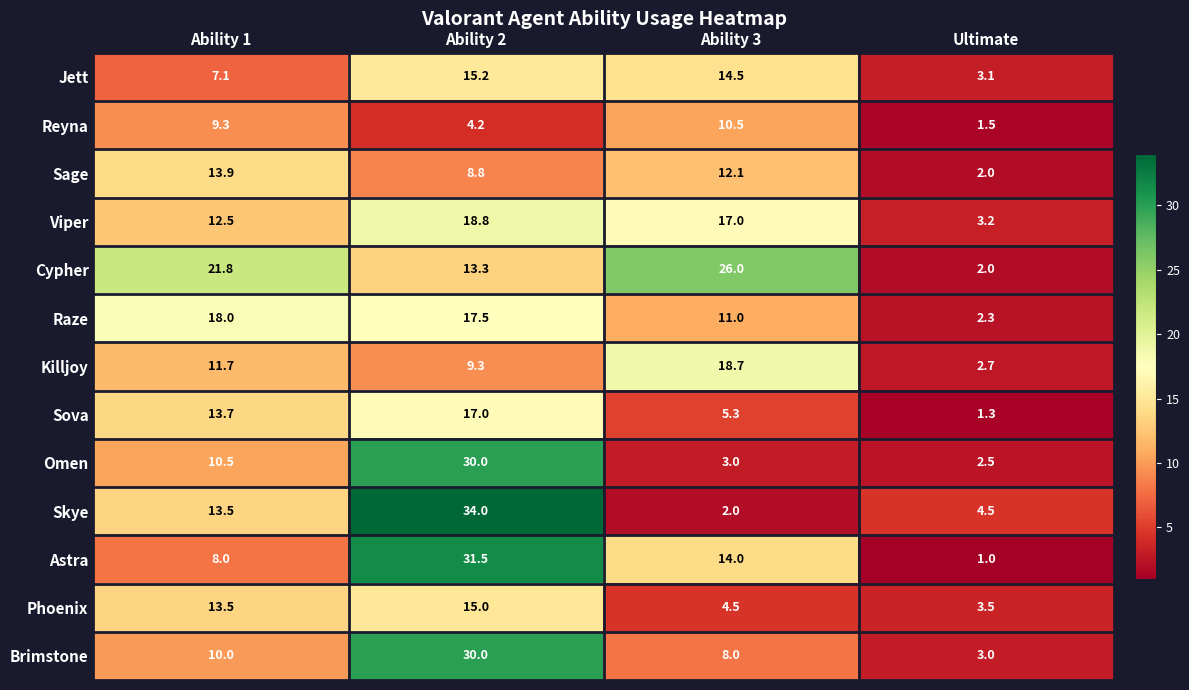

What is the total value across all series at Ability 1?

163.5